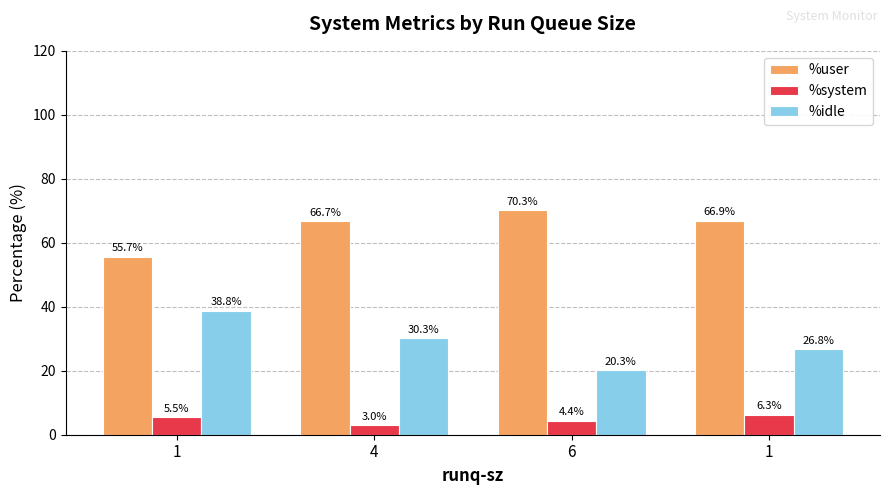

What is the difference between the %system values at 1 and 4?

3.2